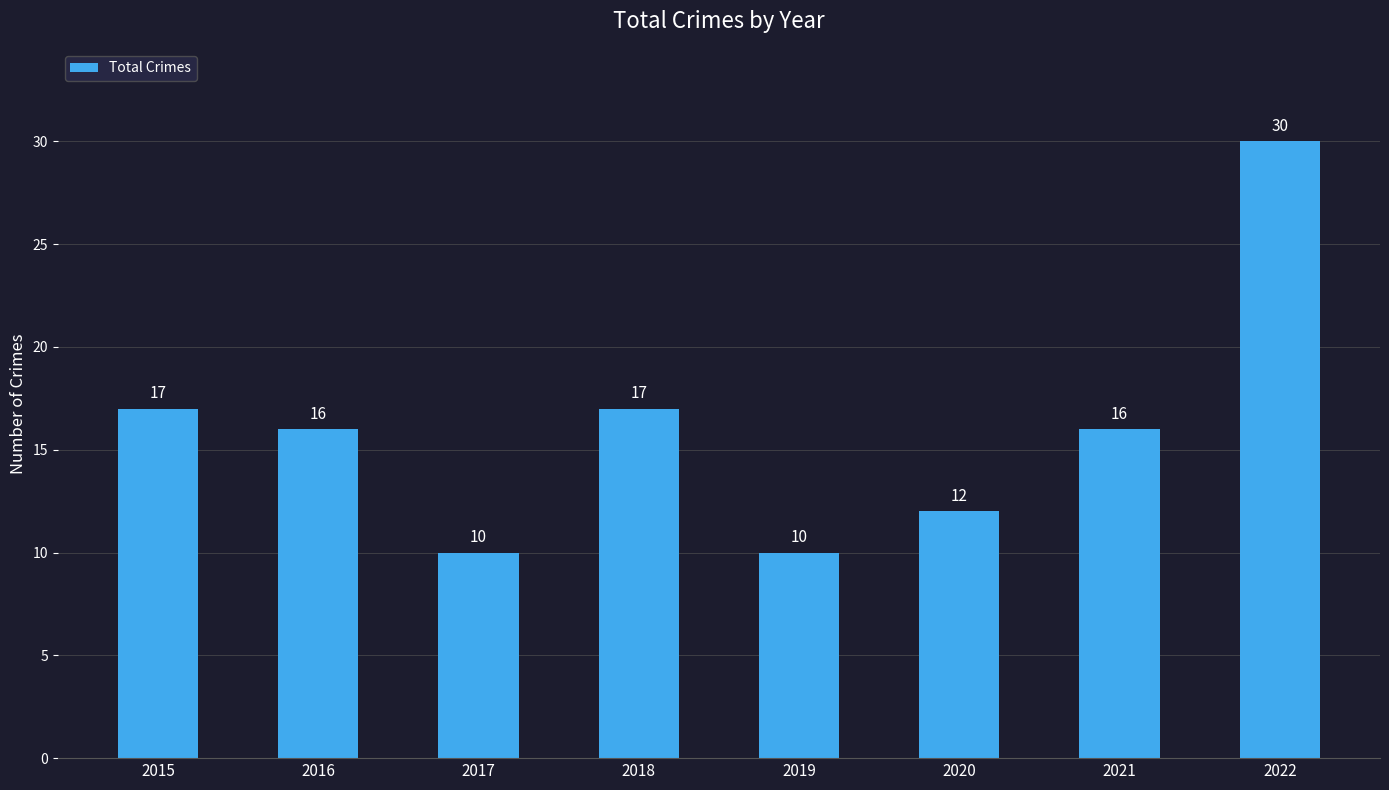

How many categories are shown in the chart?

8